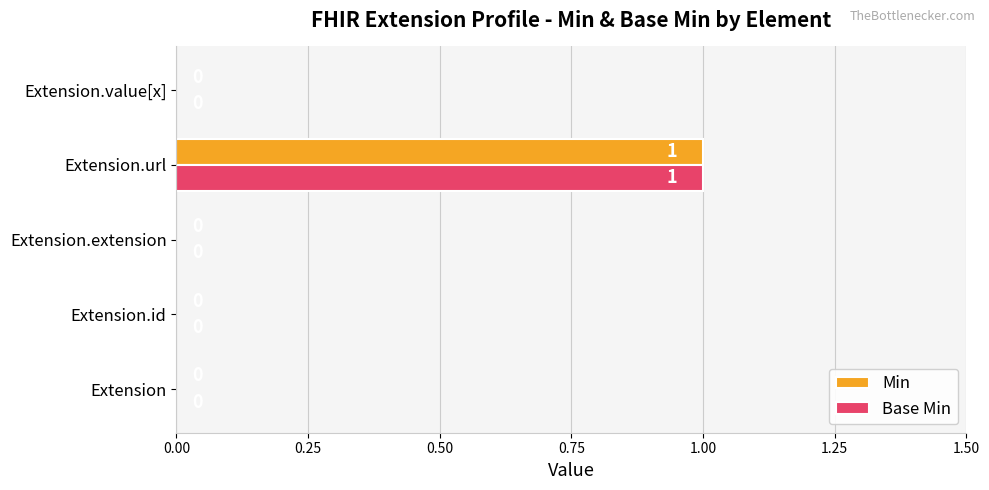

True or false: Min has a value of 0 at Extension.url.

False